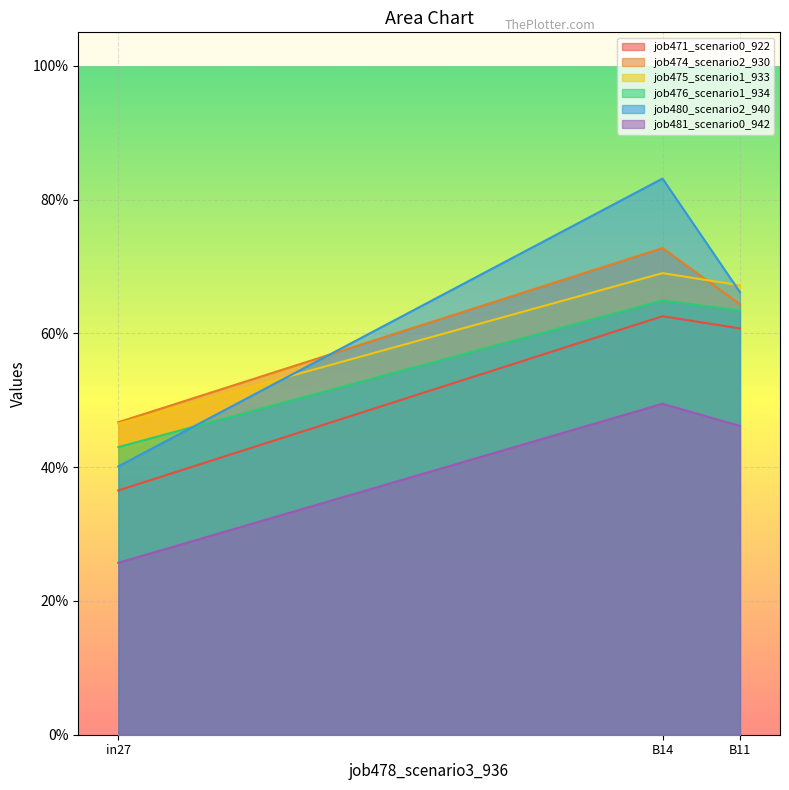

Is it true that job474_scenario2_930 equals 0.6 at B11?

True